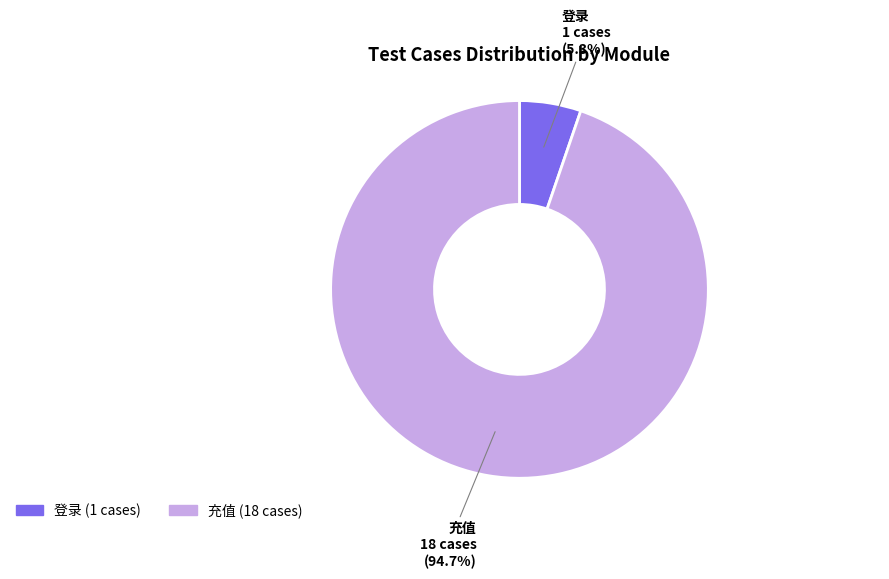

Which category has the smallest portion of the pie?

登录